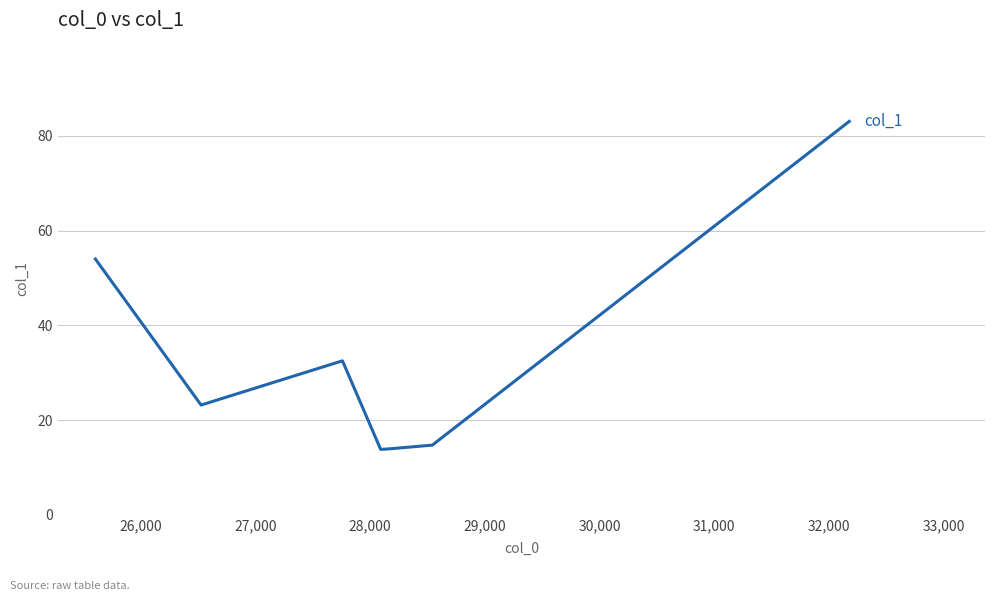

How many interior local peaks (higher than both neighbors) does the data have?

1